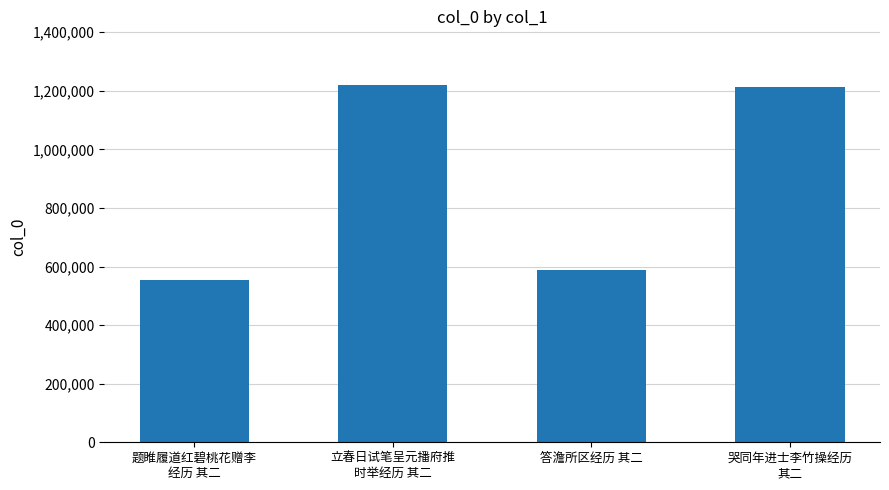

The value at 哭同年进士李竹操经历
其二 is 1211623. True or false?

True